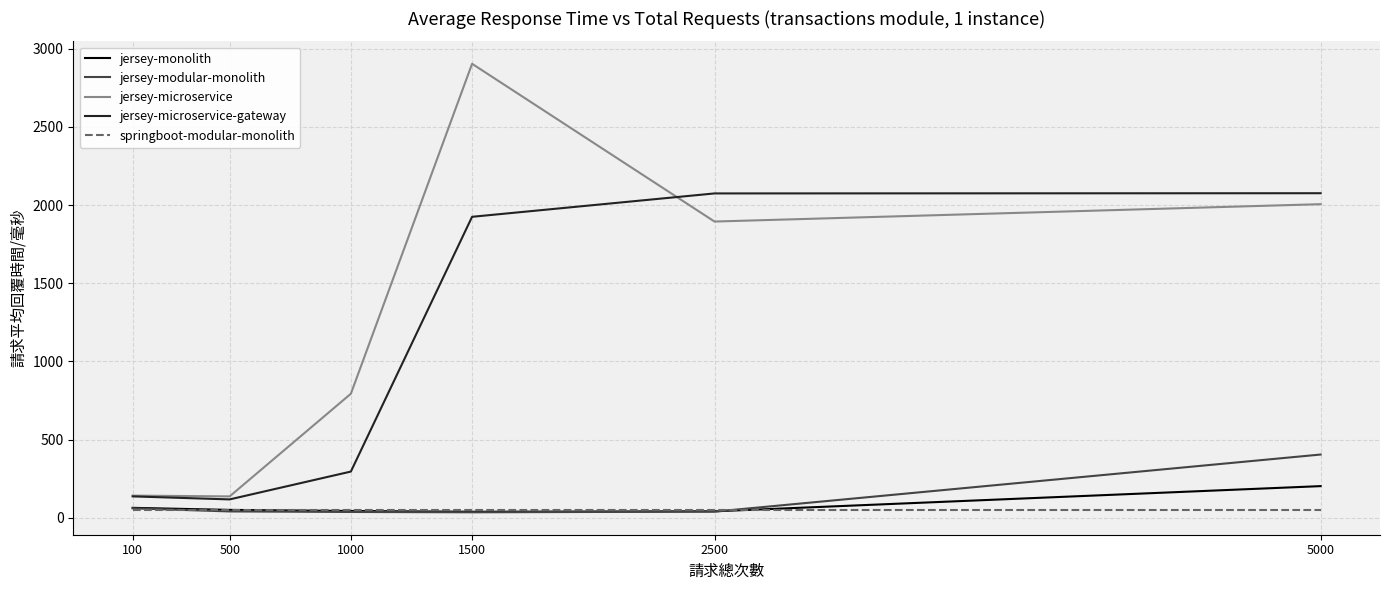

Is it true that springboot-modular-monolith equals 50.1 at 500?

True